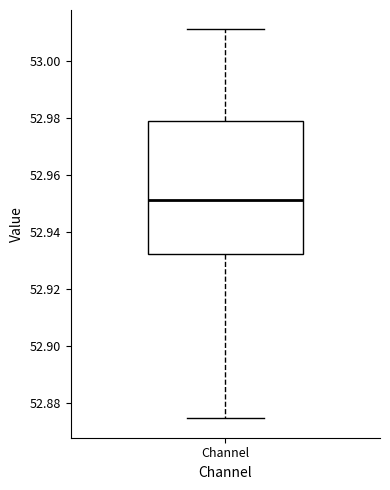

Where does the lower whisker of the box for Channel end on the y-axis? The values are not printed on the chart, so give them approximately, as read against the axis.

52.874